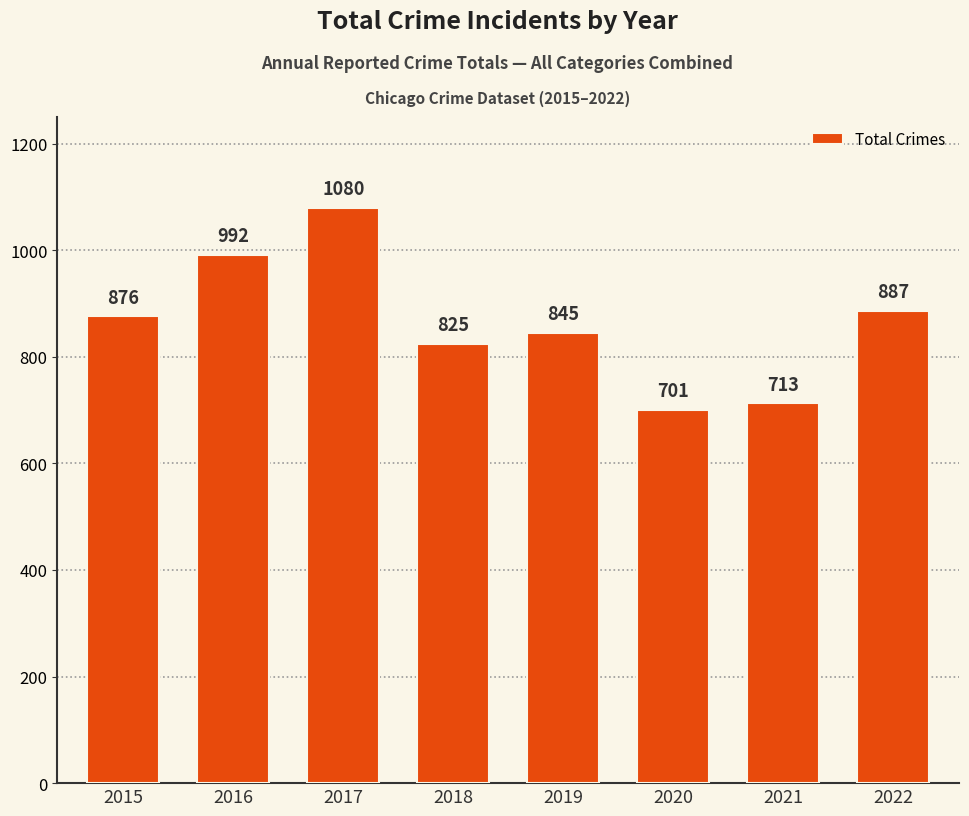

Which label corresponds to the largest value in the chart?

2017